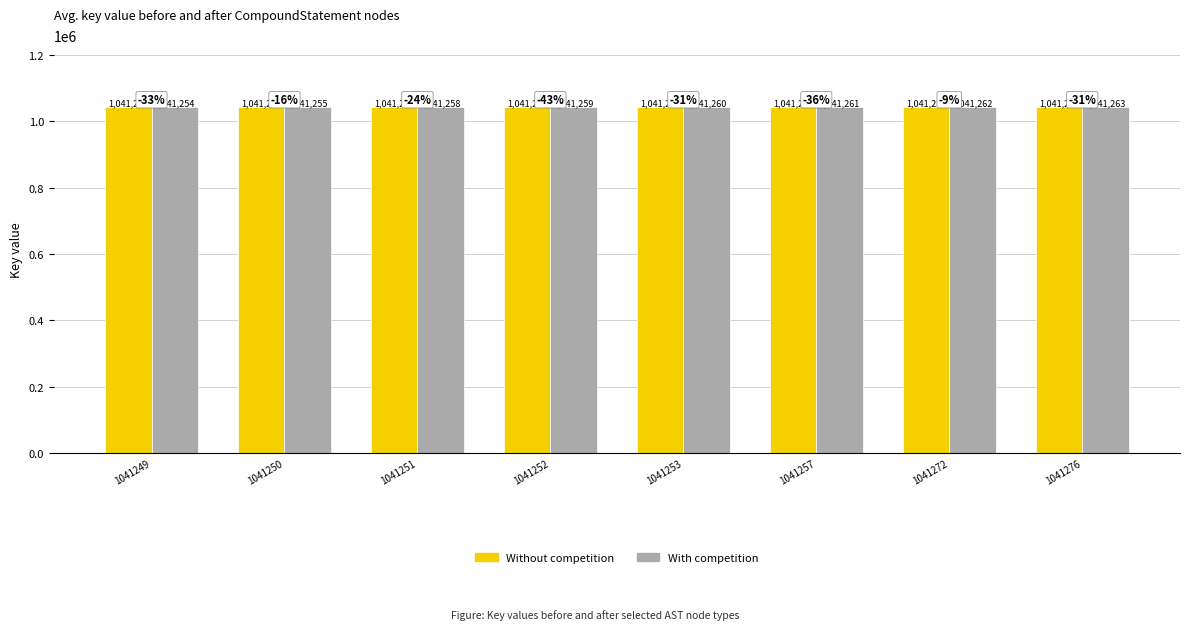

Reading left to right, what are all the values shown in this chart?

Without competition: 1041249	1041250	1041251	1041252	1041253	1041257	1041272	1041276
With competition: 1041254	1041255	1041258	1041259	1041260	1041261	1041262	1041263